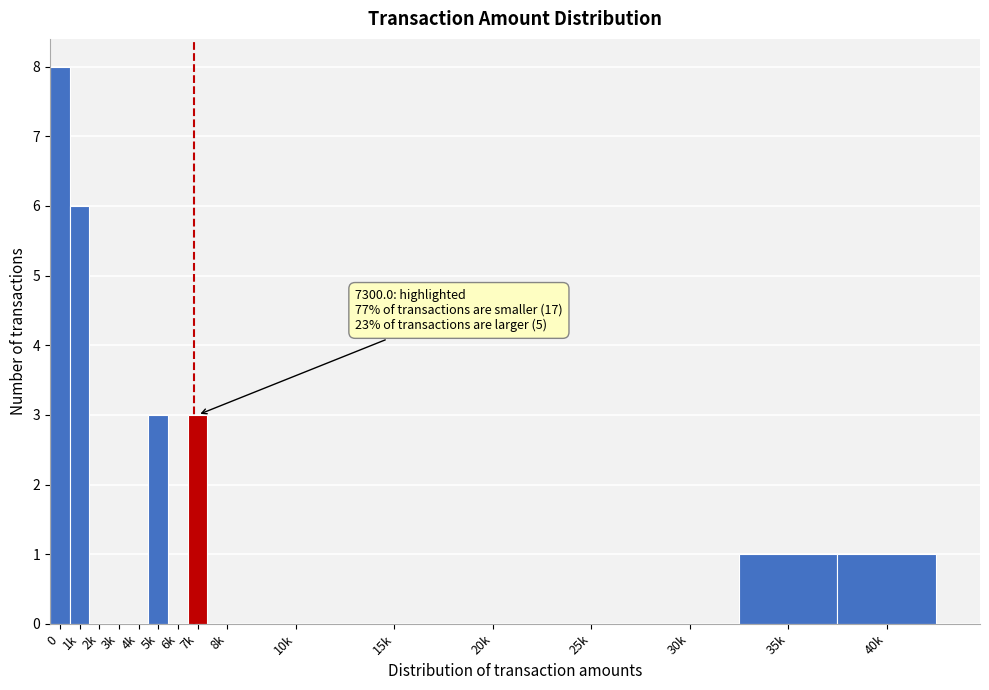

Reading left to right, transcribe all the data shown in this chart.

0=8	1k=6	2k=0	3k=0	4k=0	5k=3	6k=0	7k=3	8k=0	10k=0	15k=0	20k=0	25k=0	30k=0	35k=1	40k=1